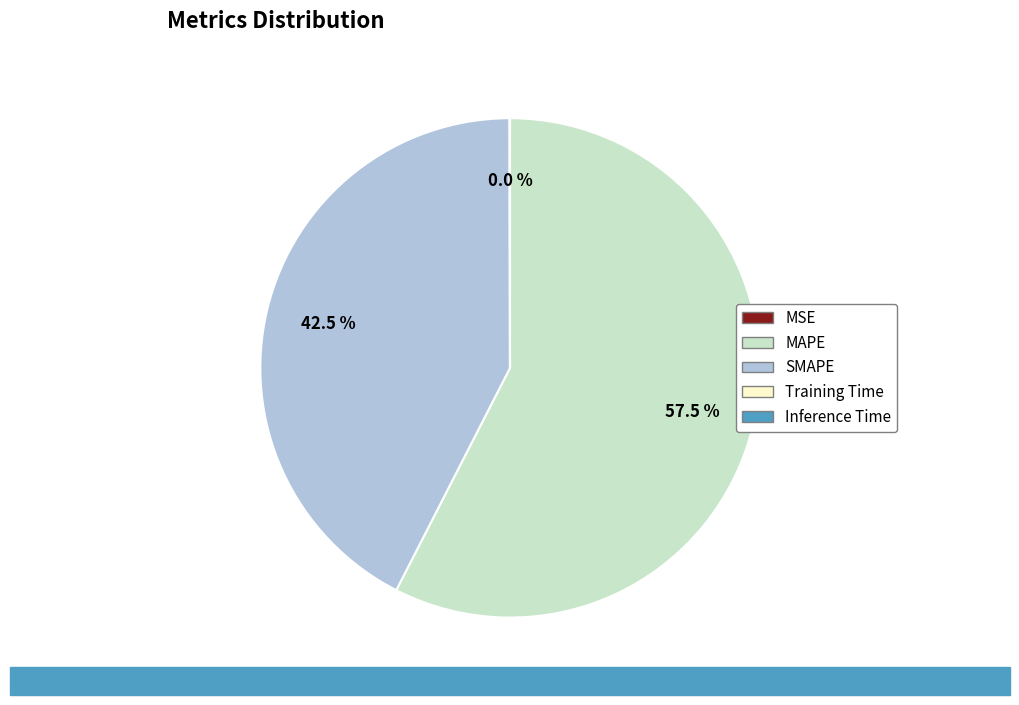

Which category has the biggest portion of the pie?

MAPE